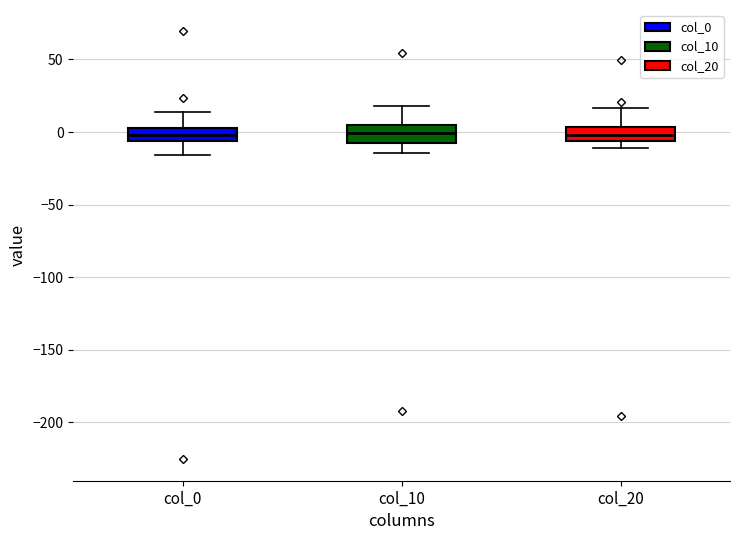

Reading left to right, transcribe this box plot: for each box, give where its median line is, the range the box spans, and where its two whiskers end, as read against the y-axis. The values are not printed on the chart, so give them approximately, as read against the axis.

col_0: median 0, box -5 to 5, whiskers -15 to 15
col_10: median 0, box -10 to 5, whiskers -15 to 20
col_20: median 0, box -5 to 5, whiskers -10 to 15